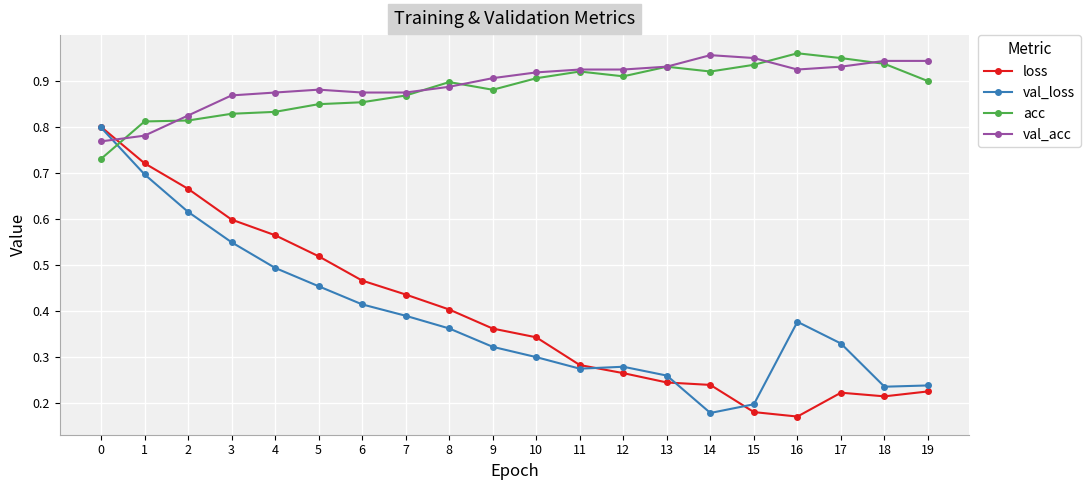

Does the chart have visible grid lines?

Yes